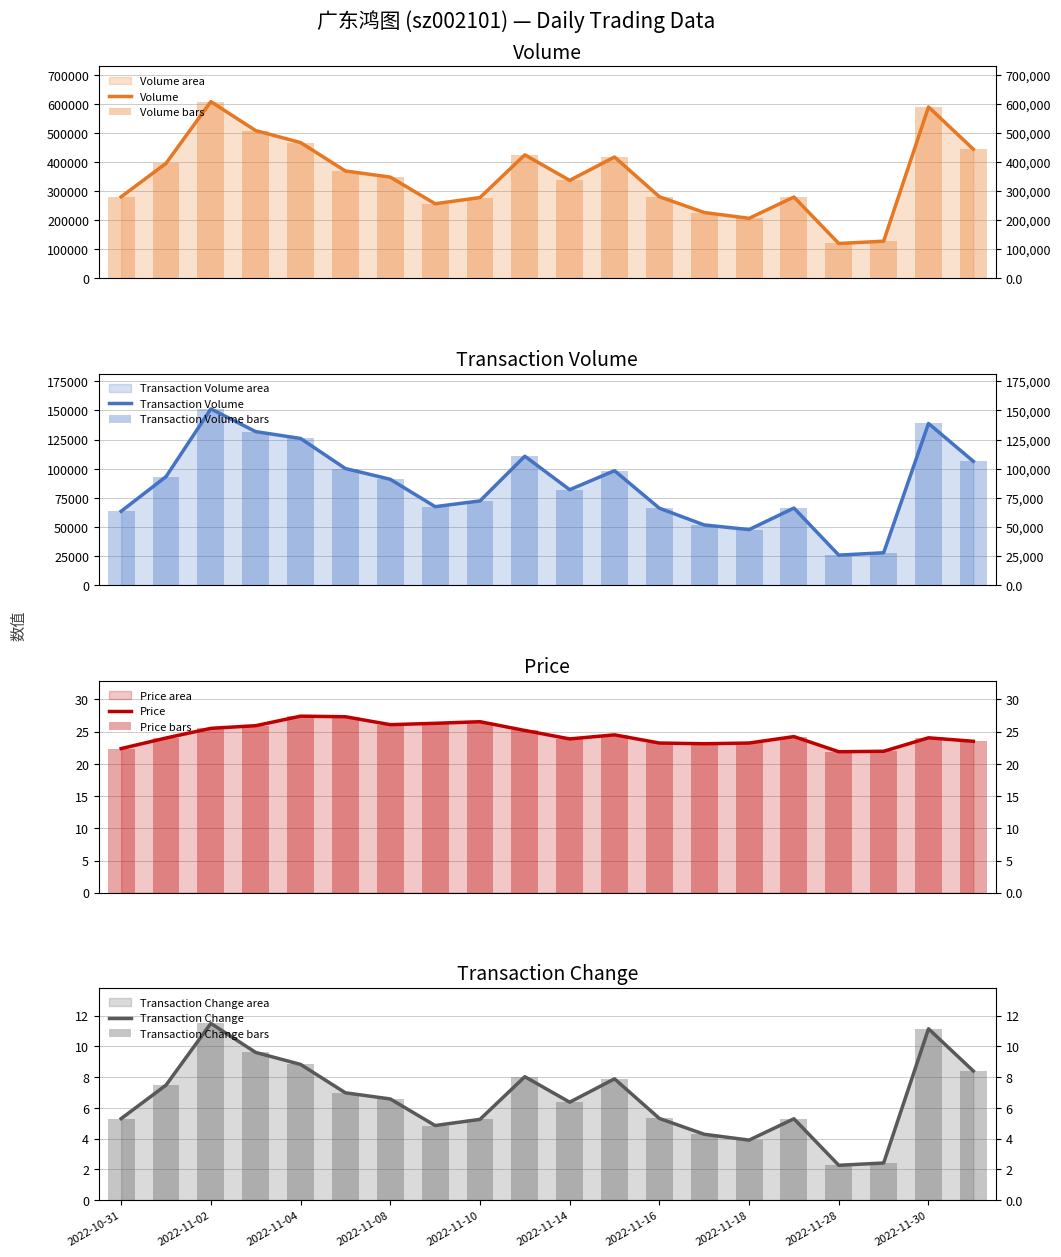

Is the value of volume at 2022-11-28 greater than the value of t_change at 2022-11-15?

Yes